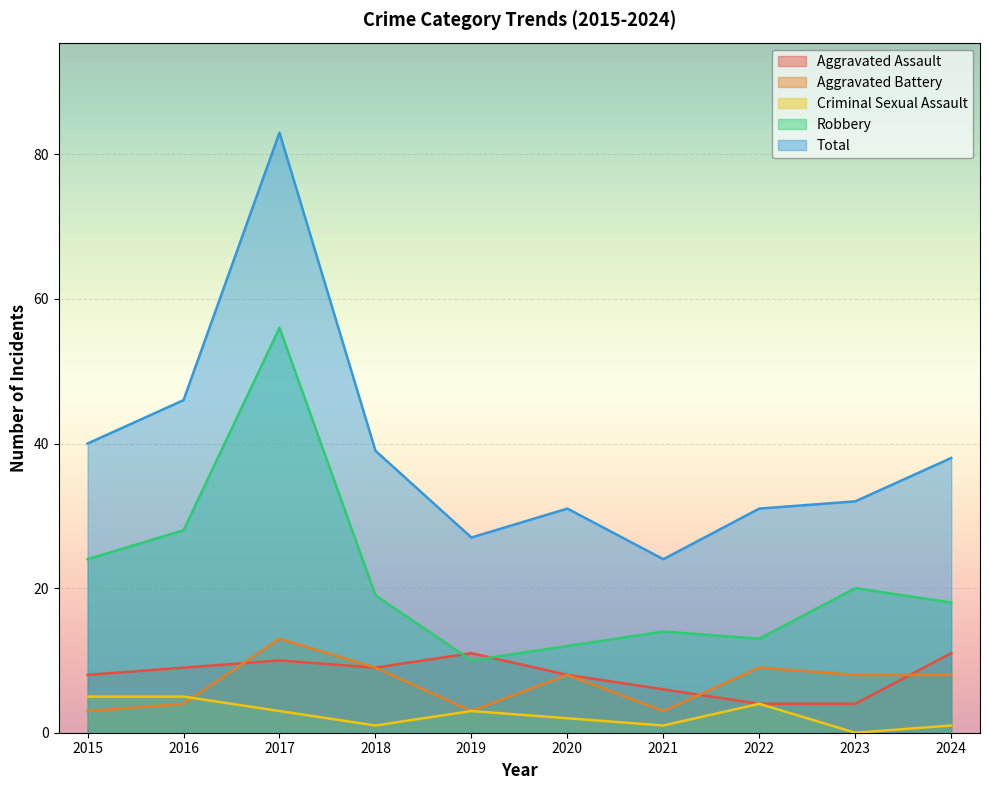

At which category does Robbery reach its first local valley?

2019